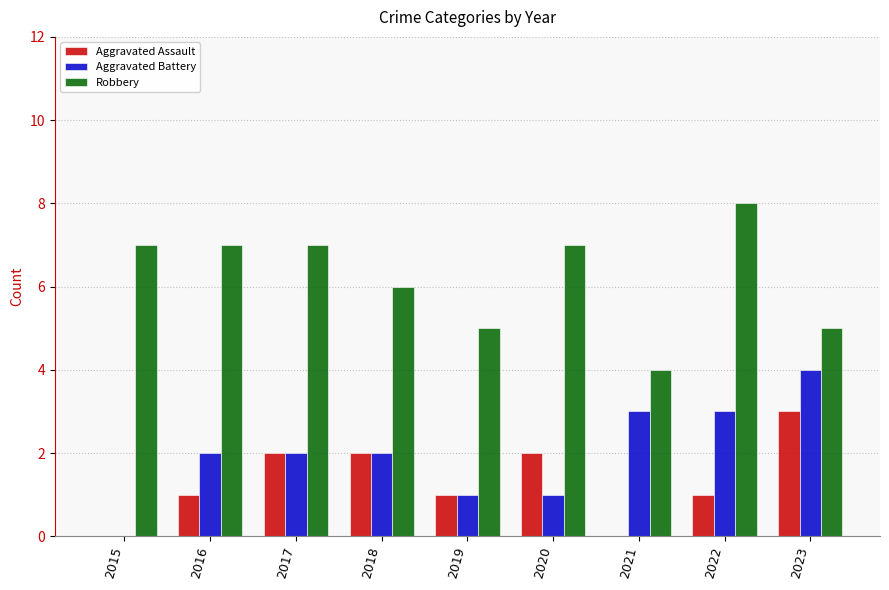

What is the sum of the Robbery values at 2019 and 2020?

12